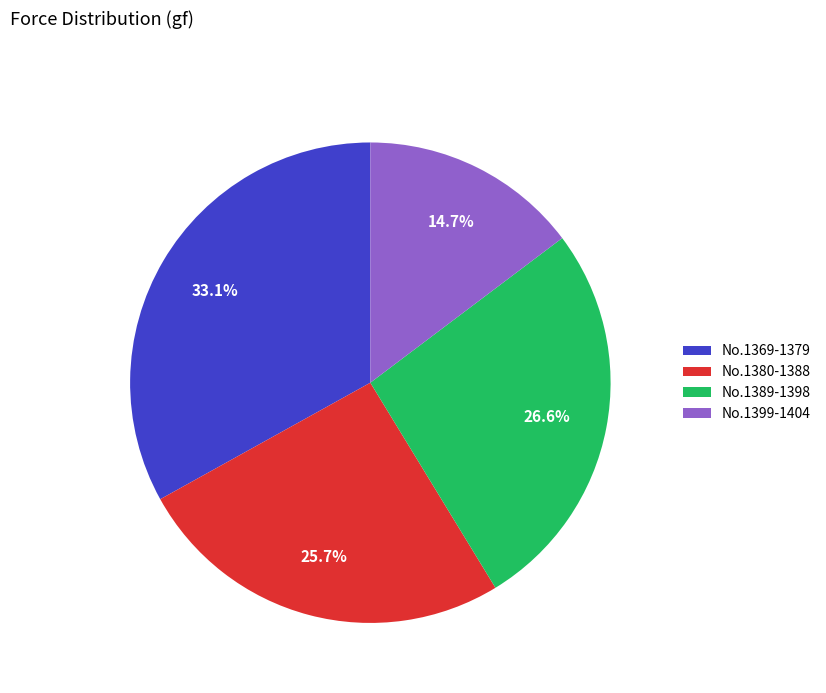

Approximately how many times larger is the value at No.1369-1379 compared to No.1389-1398?

1.2